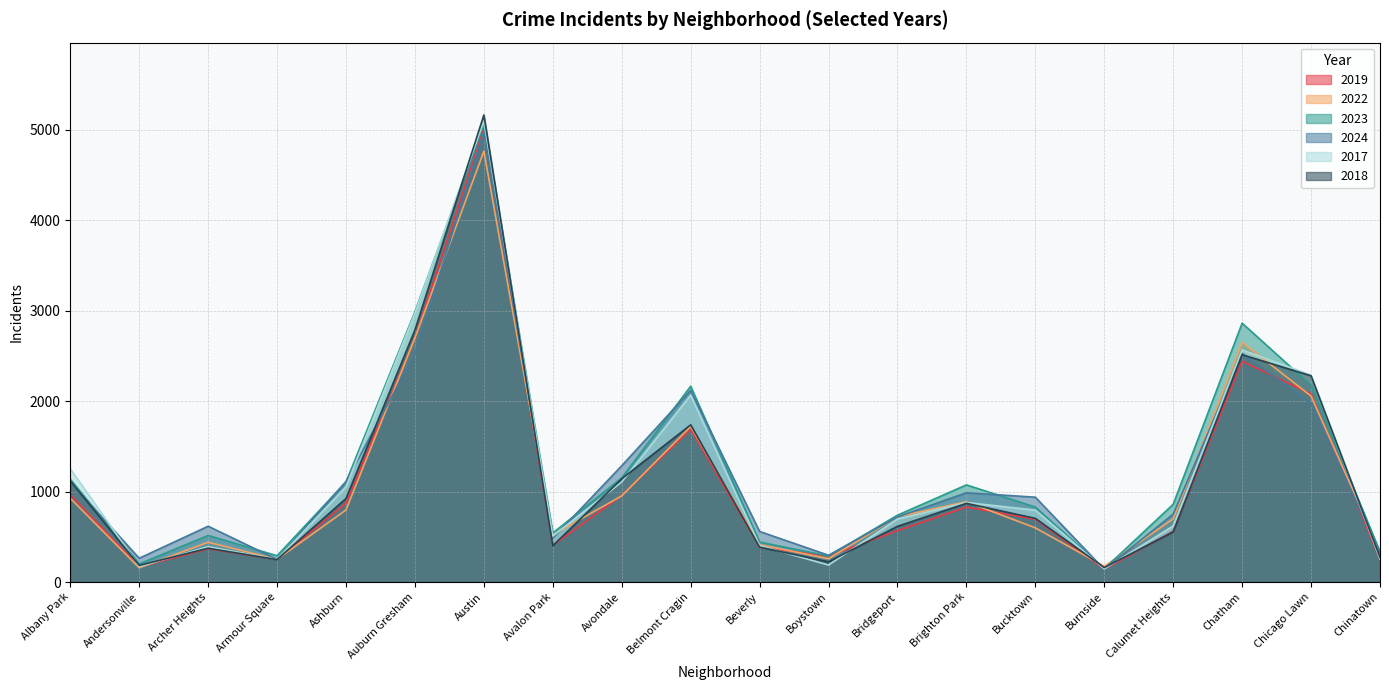

At which category does 2019 reach its first local peak?

Archer Heights